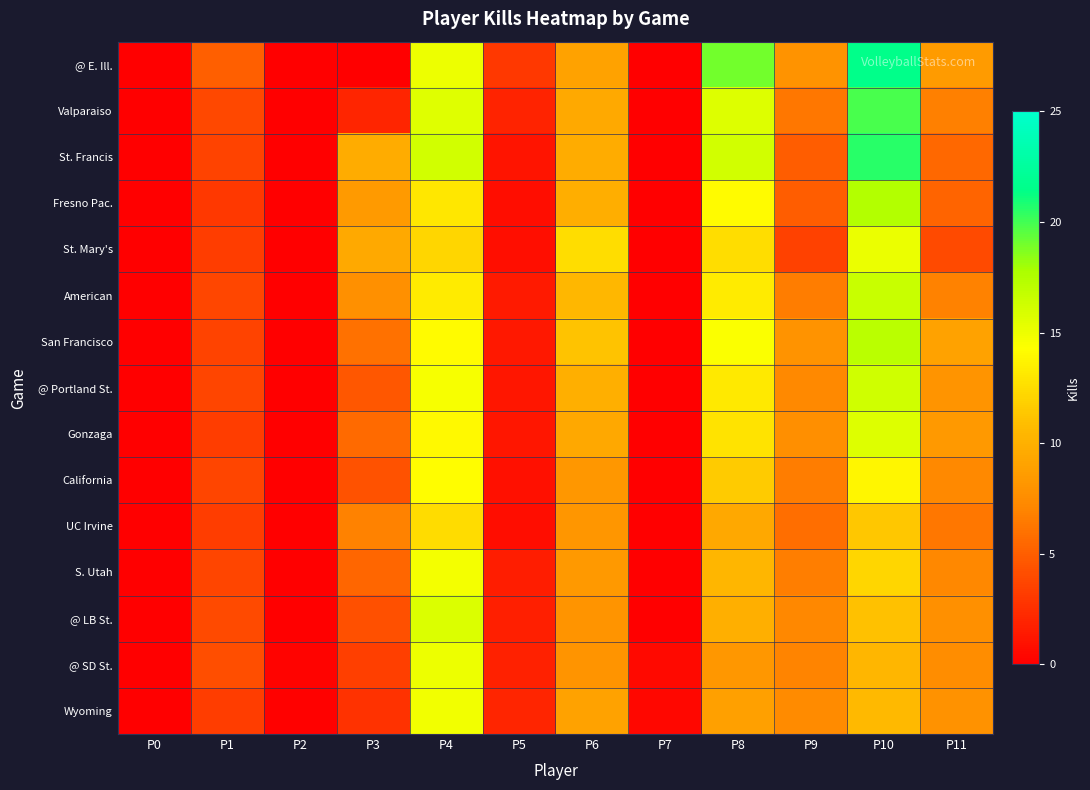

Which series has the largest total across all categories?

@ E. Ill.